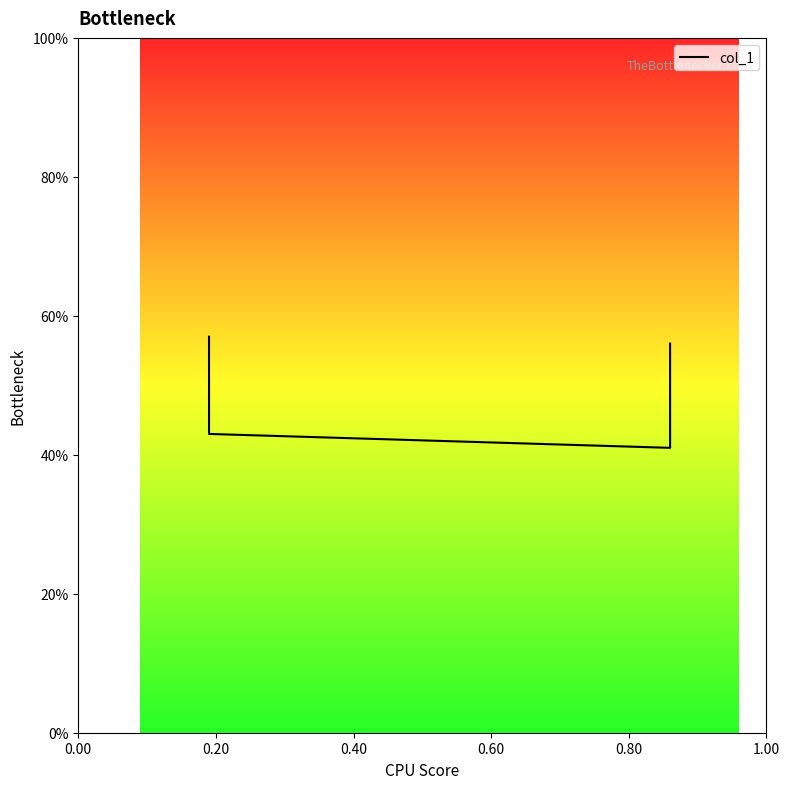

What is the difference between the values at 0.00 and 0.20?

0.1